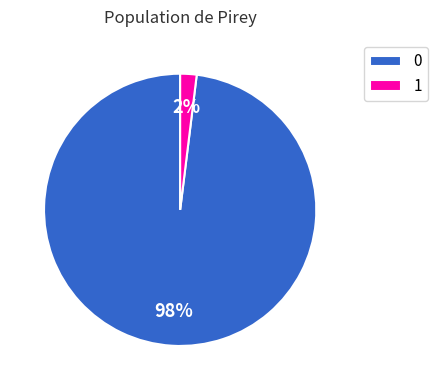

True or false: 0 accounts for 98% of the total.

True